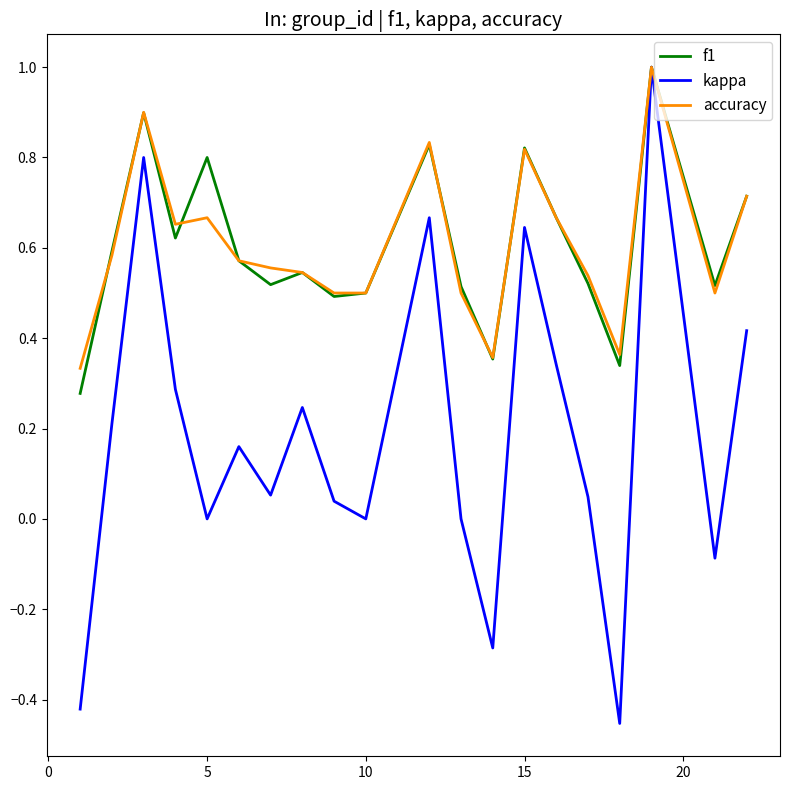

What is the maximum value for kappa?

1.0